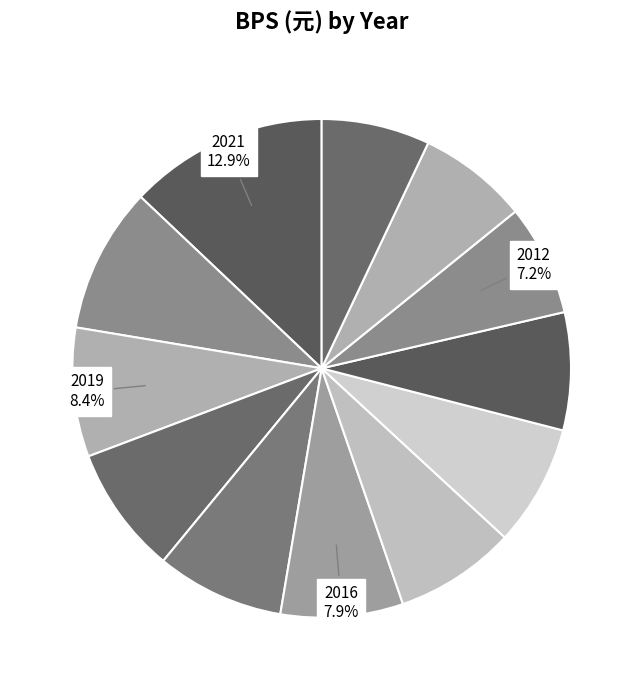

Does any single category account for the majority?

No